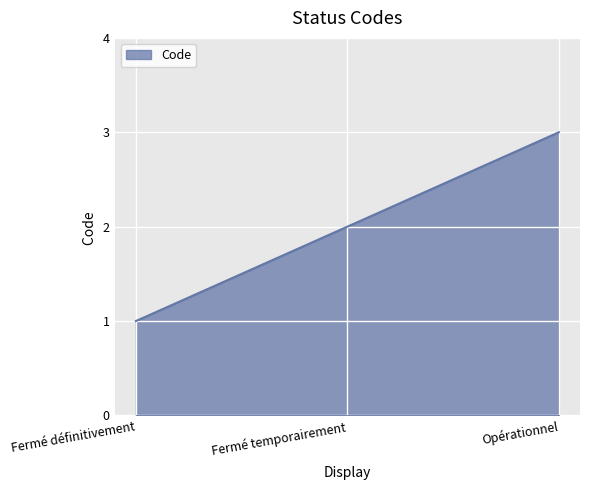

What is the average value?

2